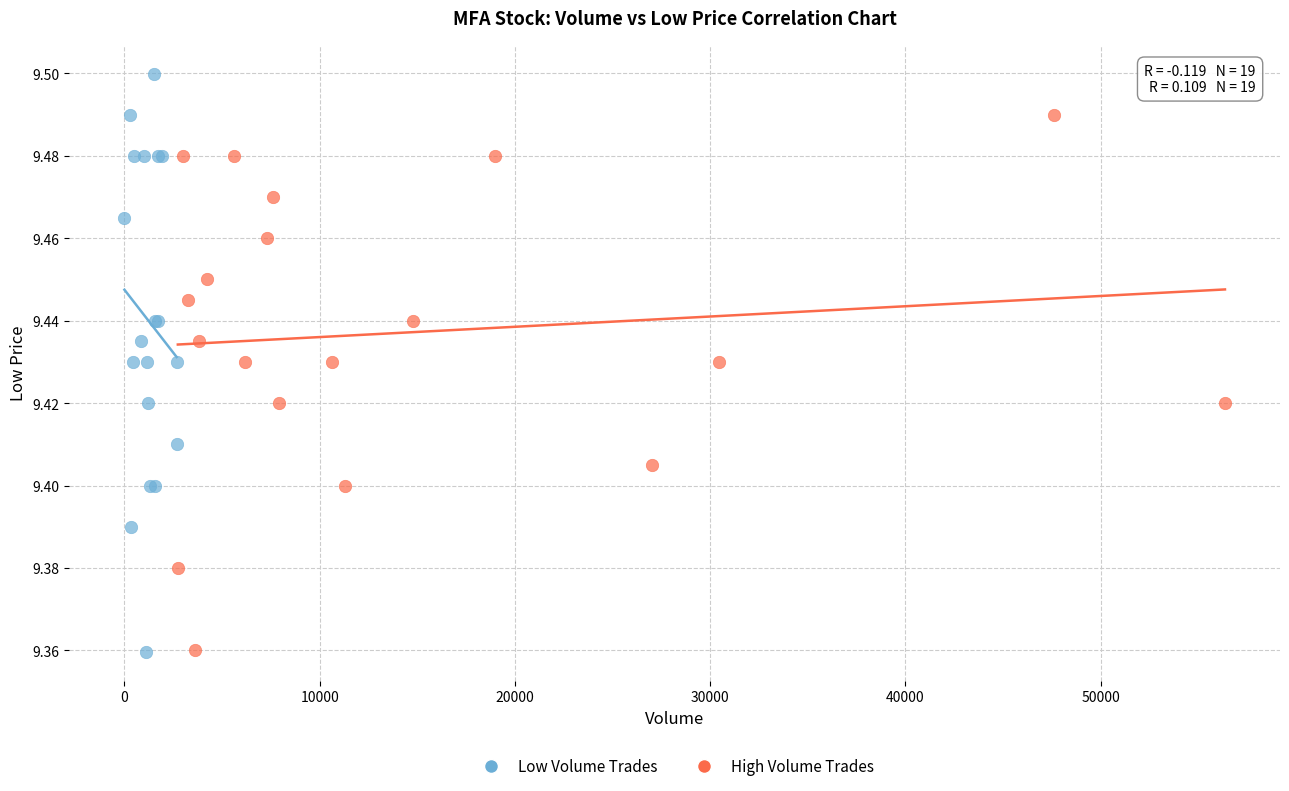

Which series reaches the maximum Y coordinate?

Low Volume Trades